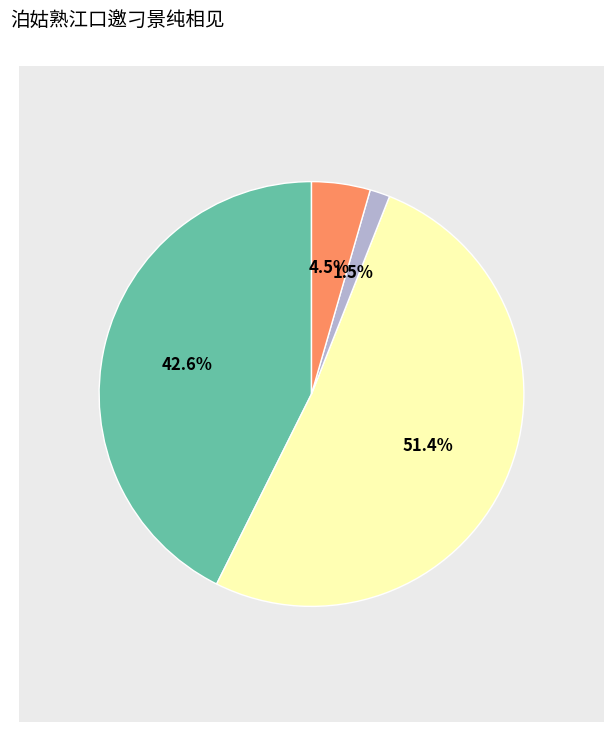

Is there any slice that represents more than half of the pie?

Yes